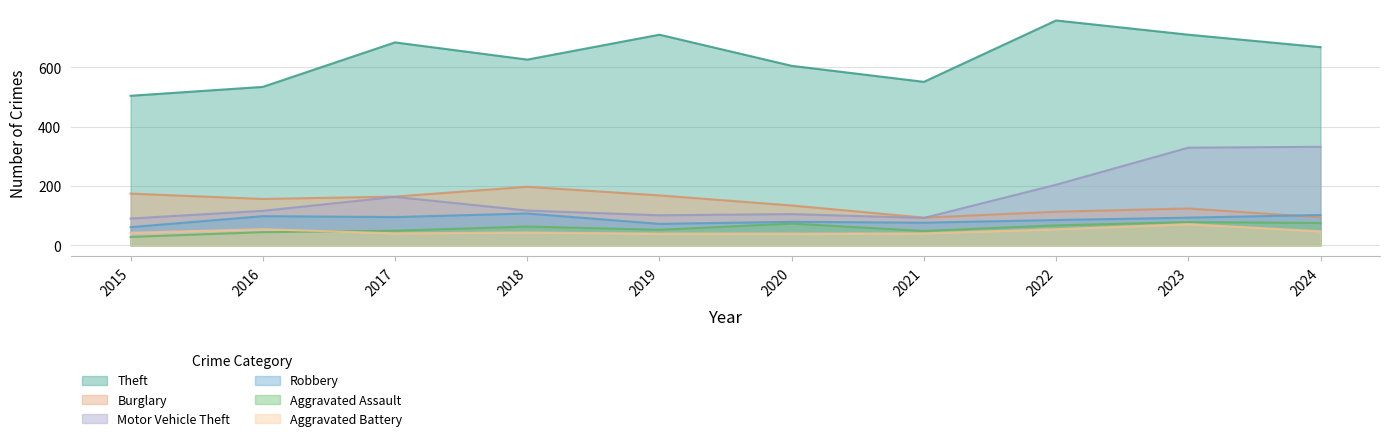

What is the total value across all series at 2017?

1195